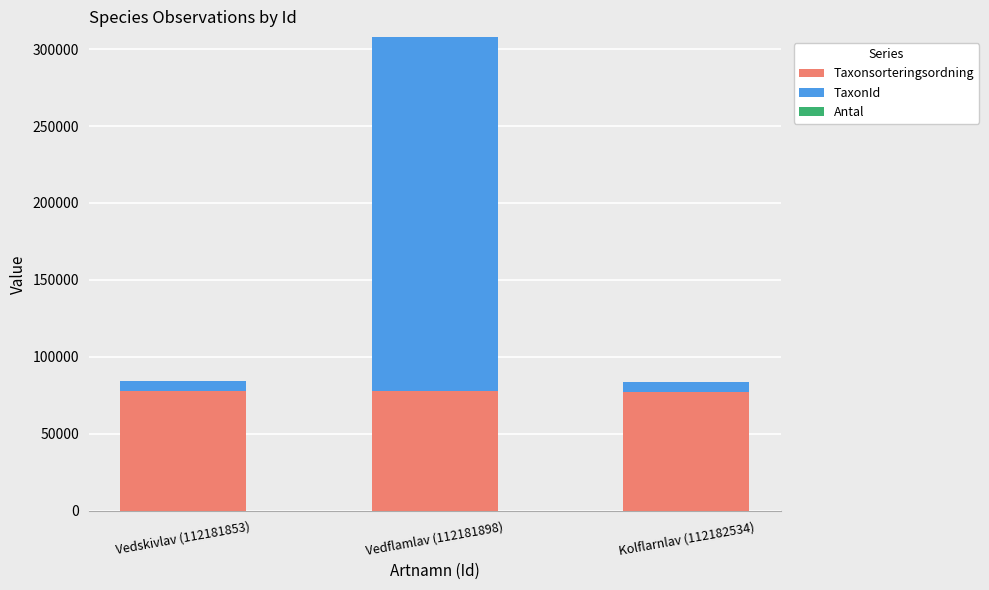

How many series are shown in this chart?

3